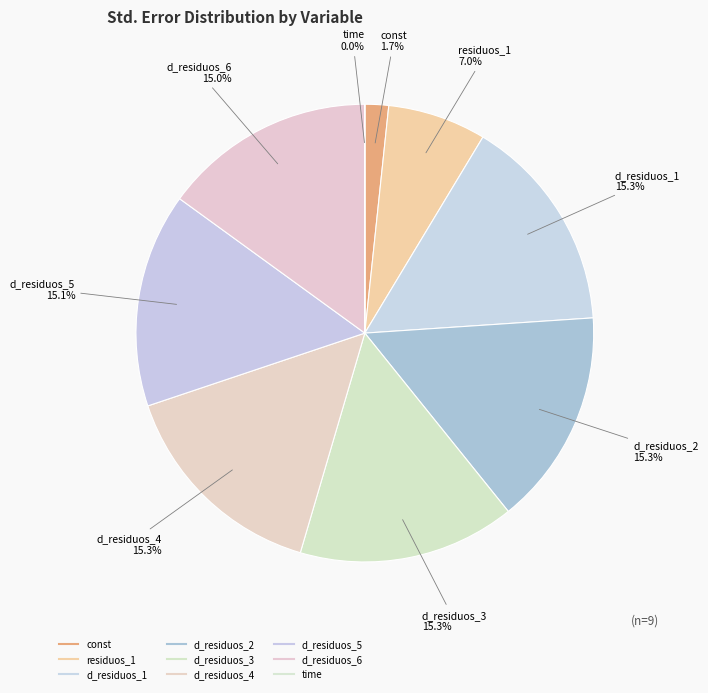

The d_residuos_3 slice represents 7% of the pie. True or false?

False